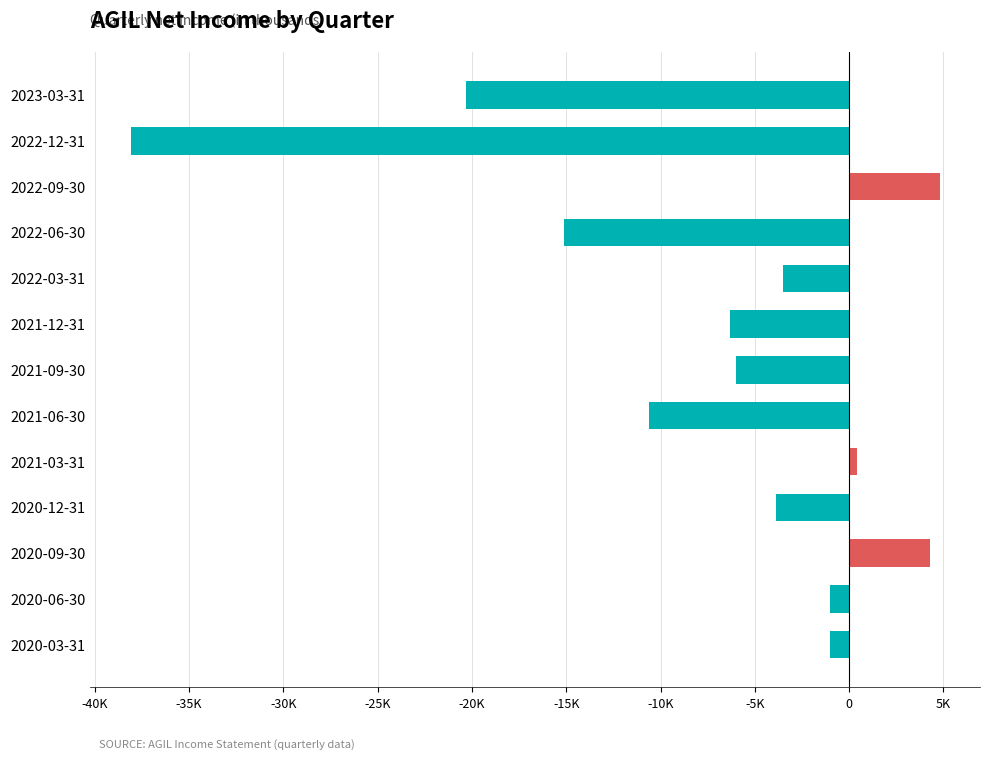

At which category does the chart reach its peak across all series?

2022-09-30